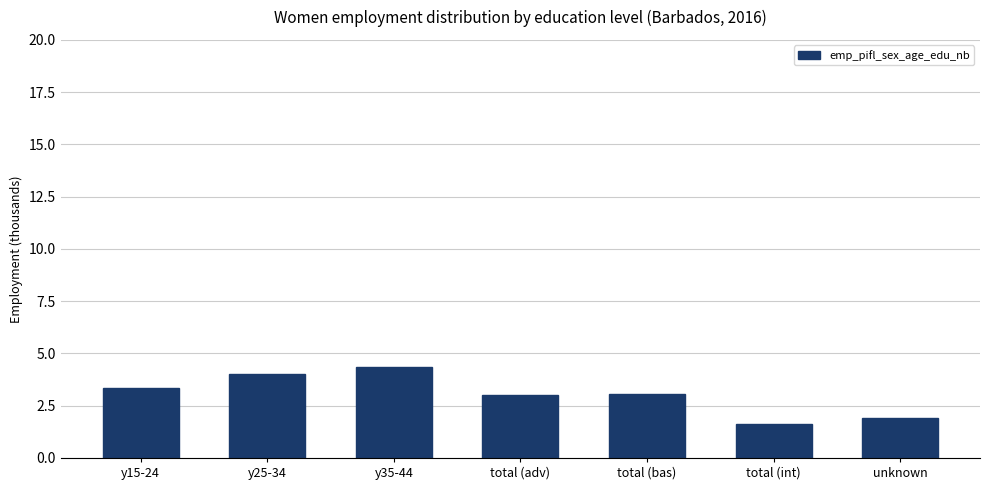

What is the value of the 2nd bar from the left?

4.0